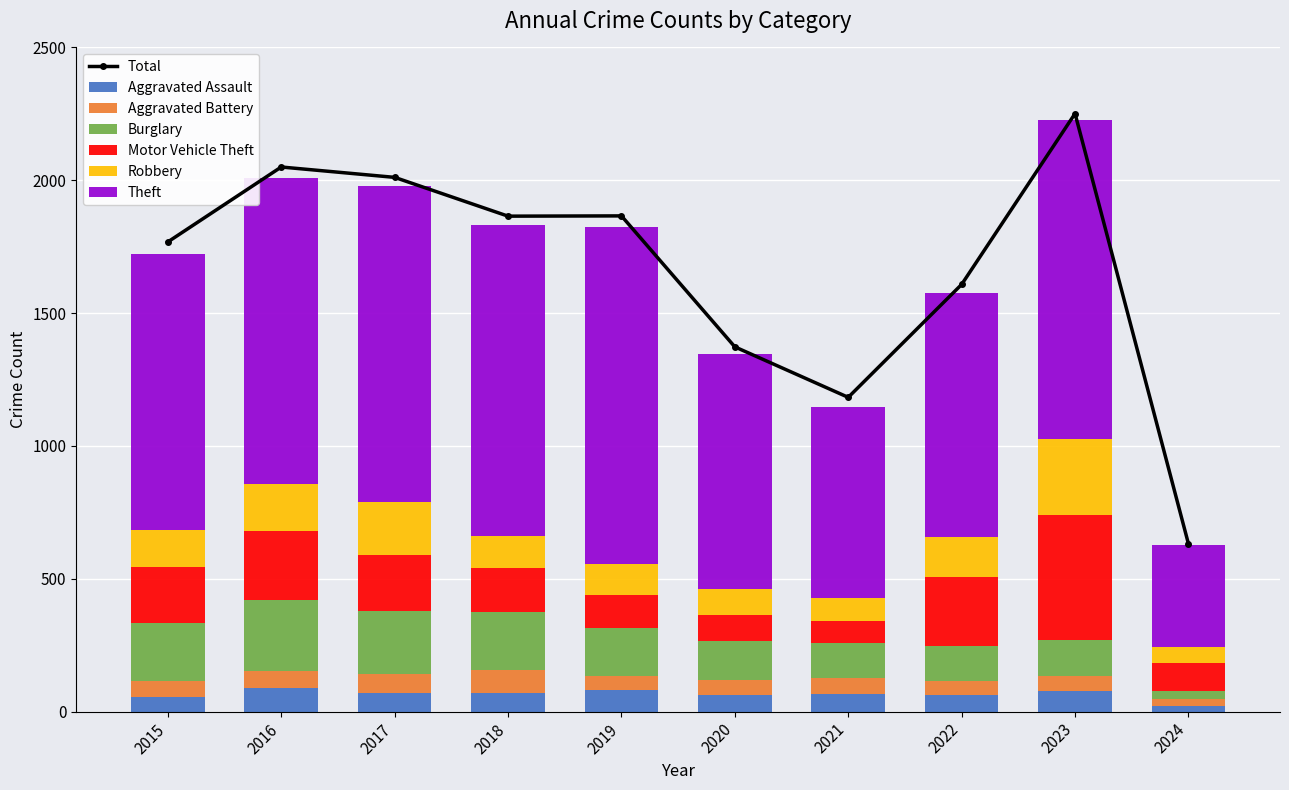

Which series has the largest range (max minus min)?

Theft